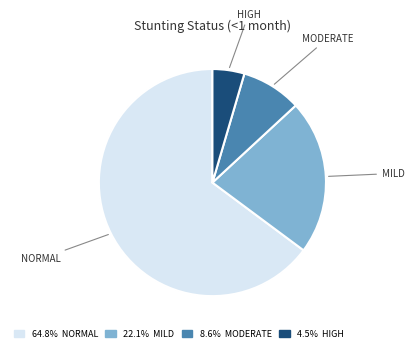

Combined, do 4.5% HIGH and 8.6% MODERATE account for over 50%?

No